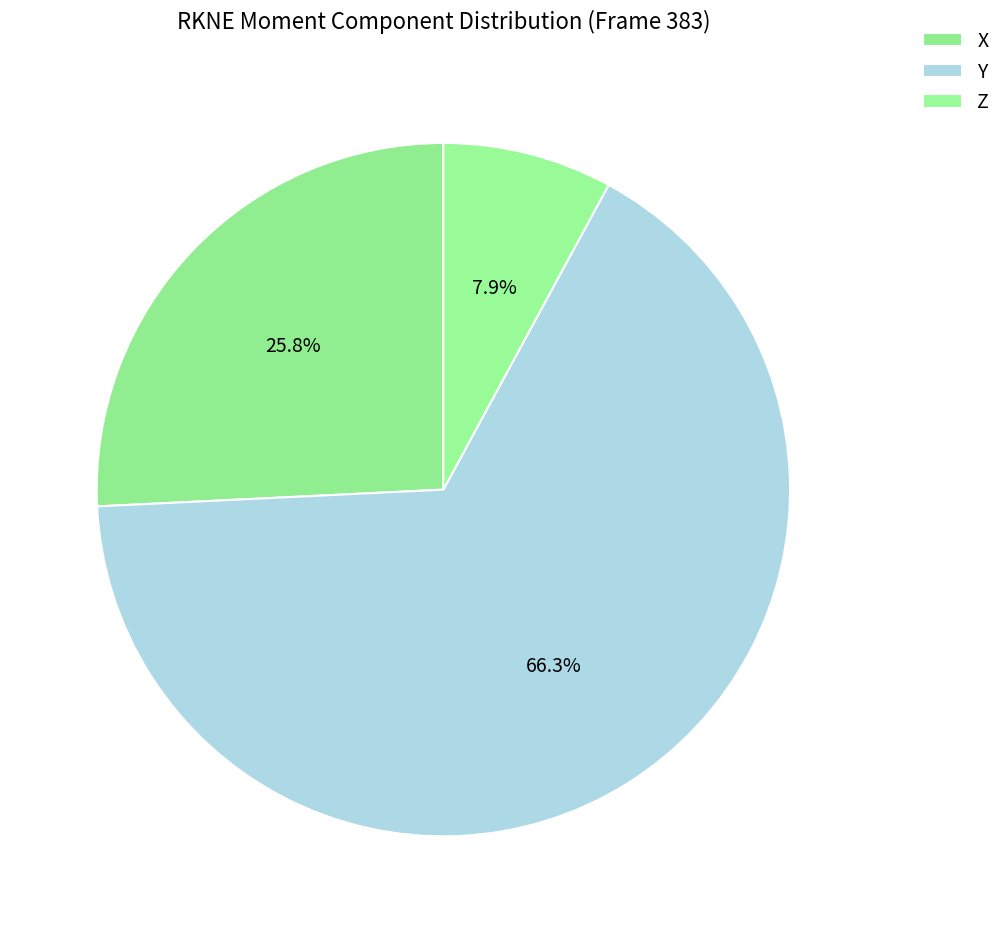

To the nearest percent, what portion does Z represent?

8%